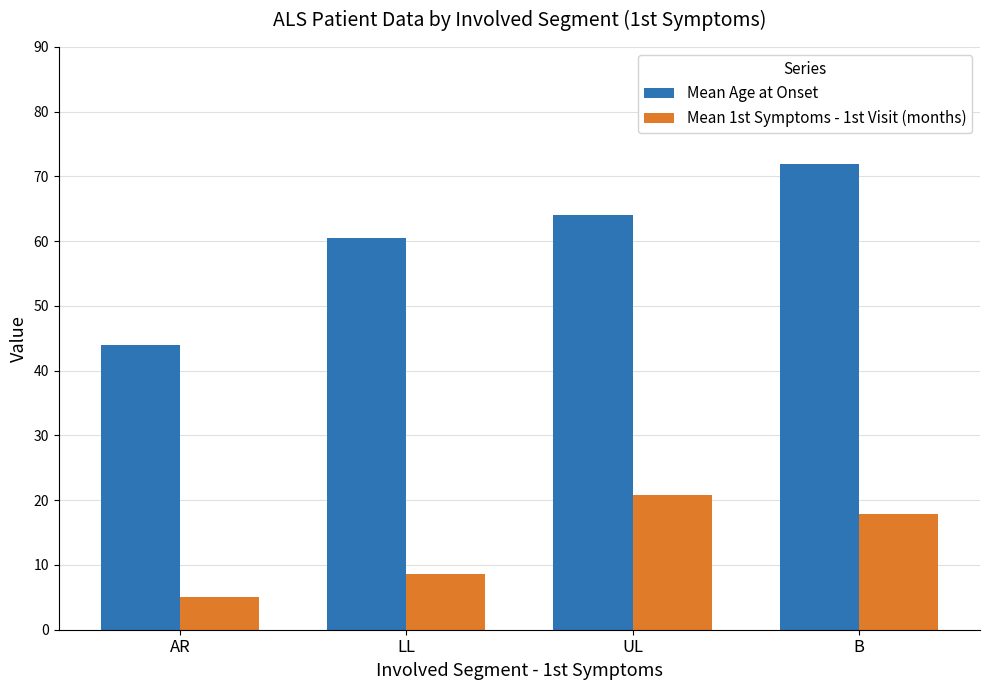

At LL, list the series in order from largest to smallest.

Mean Age at Onset, Mean 1st Symptoms - 1st Visit (months)